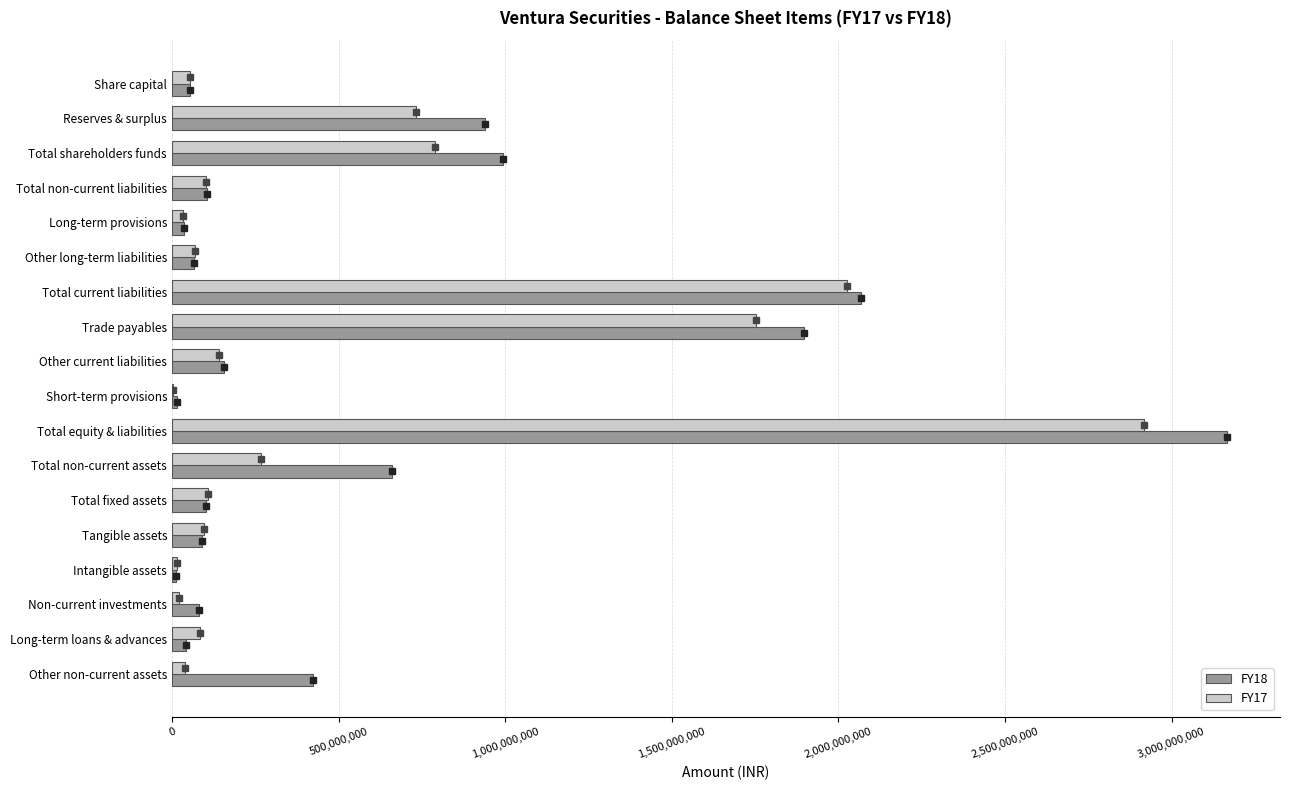

What is the maximum value shown in the chart?

3167022043